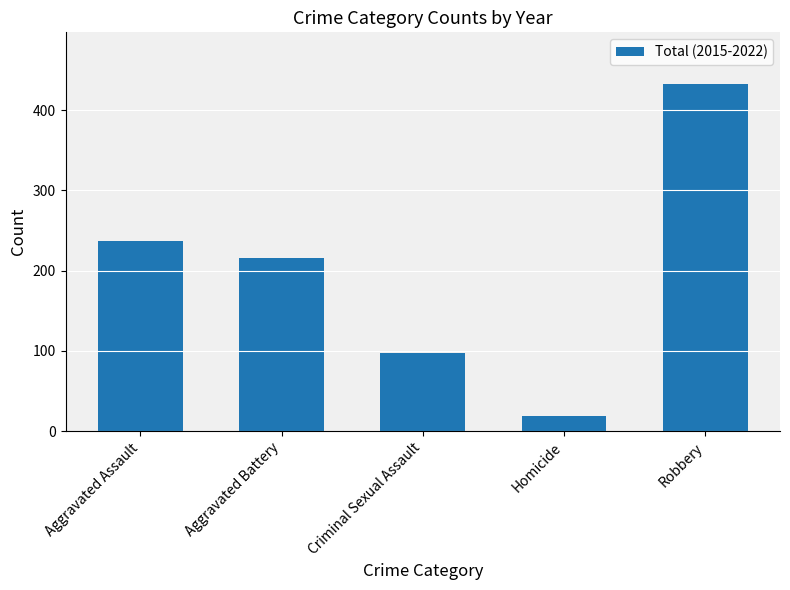

What is the sum of all values?

1001